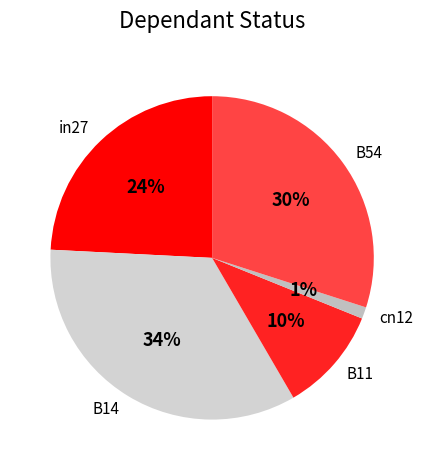

Is the sum of B14 and cn12 greater than half?

No